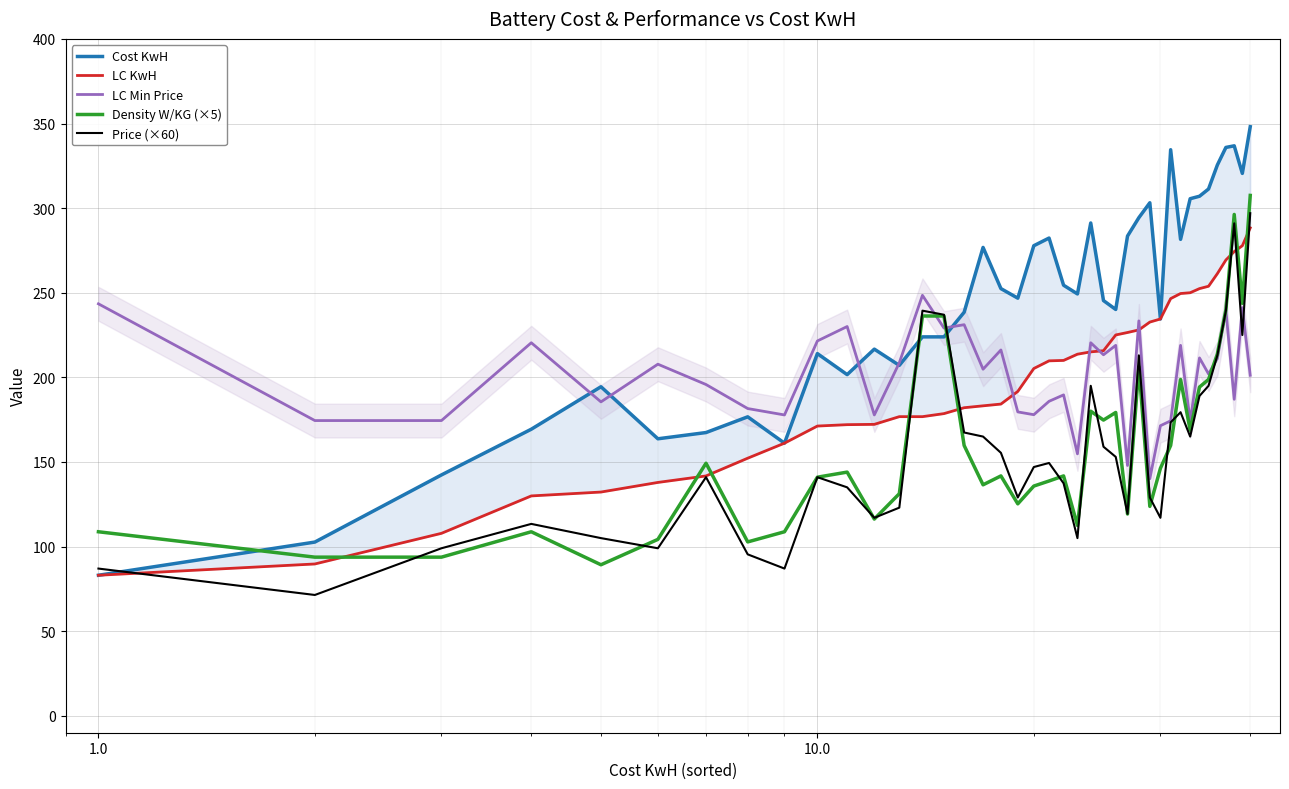

What is the highest value of the Density W/KG (×5) series?

307.5